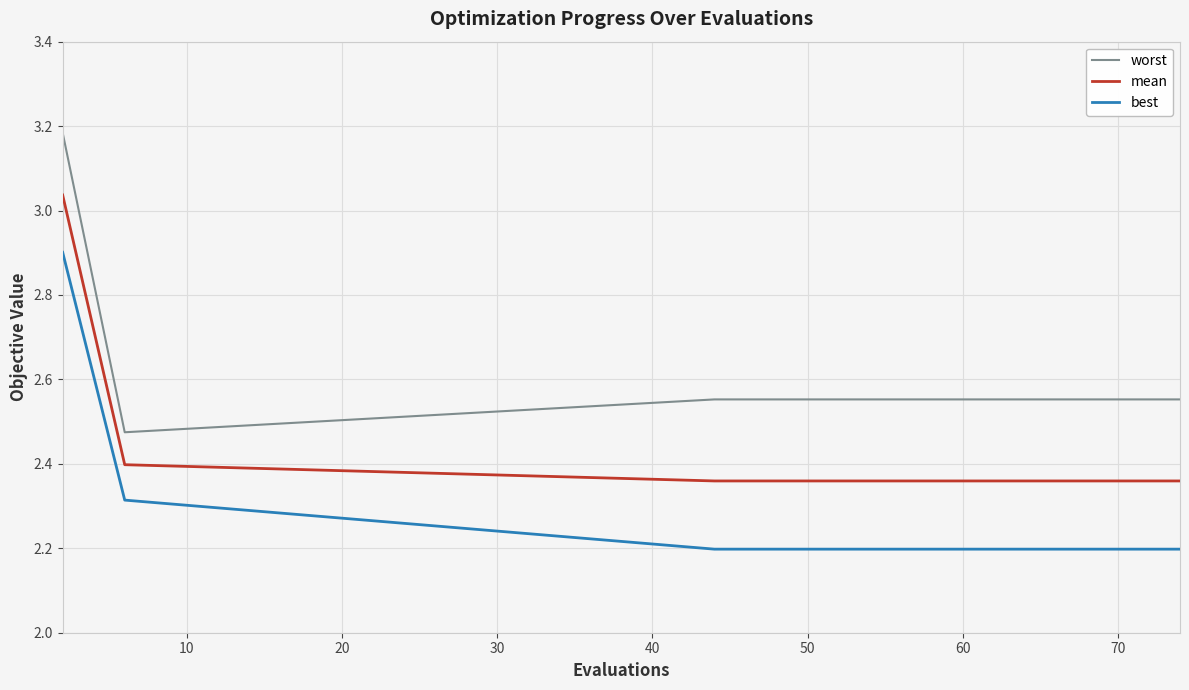

What is the difference between the maximum and minimum values in the best series?

0.7